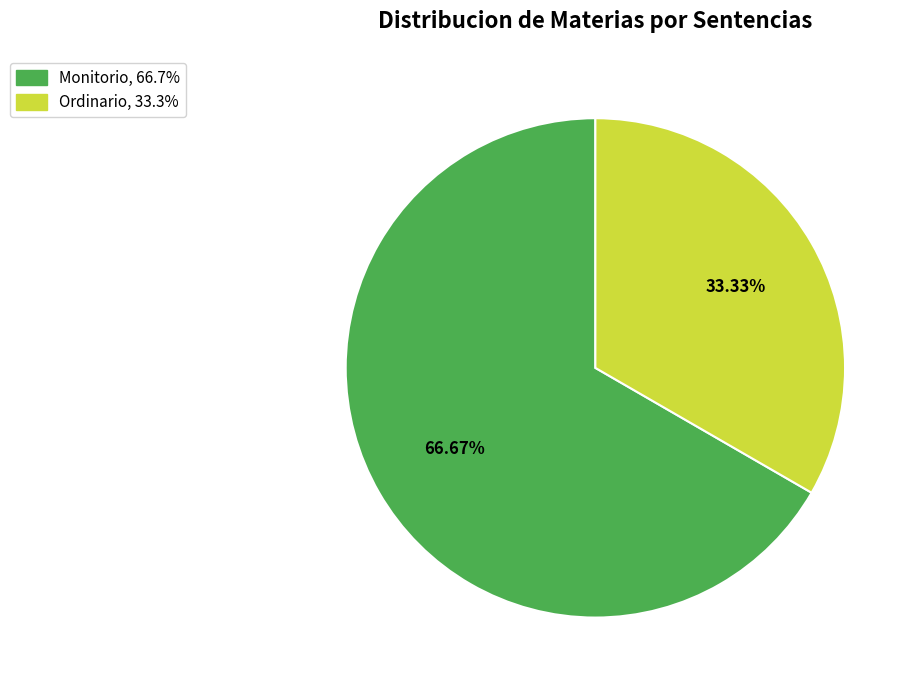

Which slice is the smallest?

Ordinario